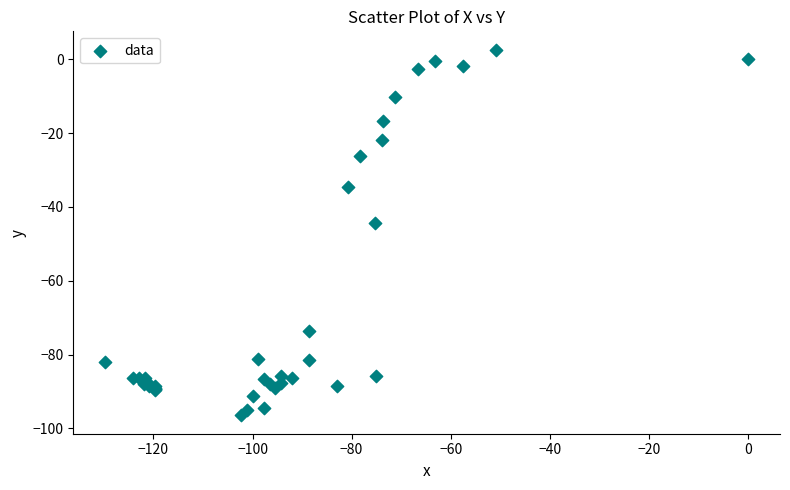

What Y value in the scatter plot is closest to -46?

-44.4